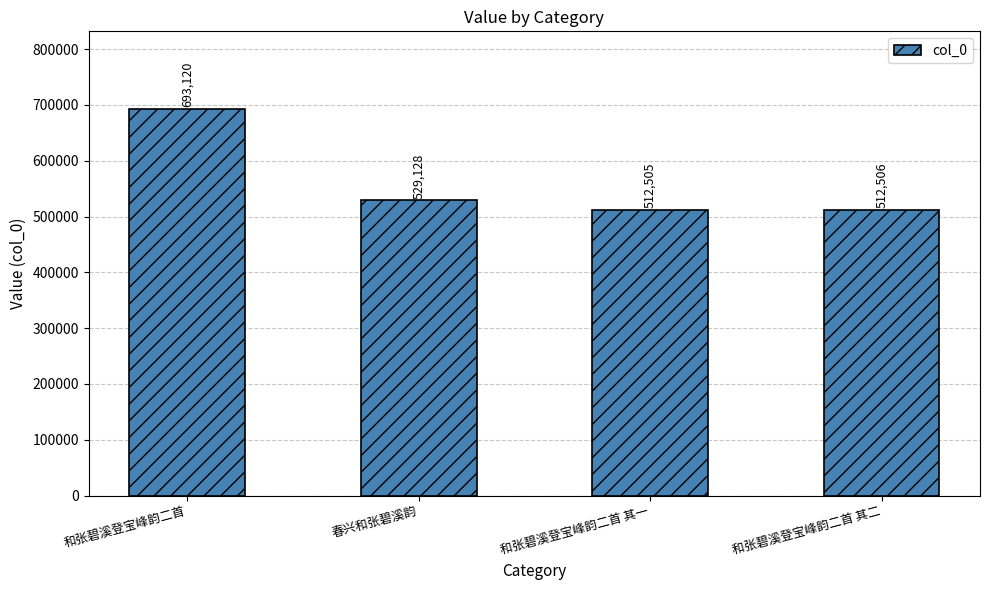

Reading left to right, extract all data points from this chart.

和张碧溪登宝峰韵二首=693120	春兴和张碧溪韵=529128	和张碧溪登宝峰韵二首 其一=512505	和张碧溪登宝峰韵二首 其二=512506